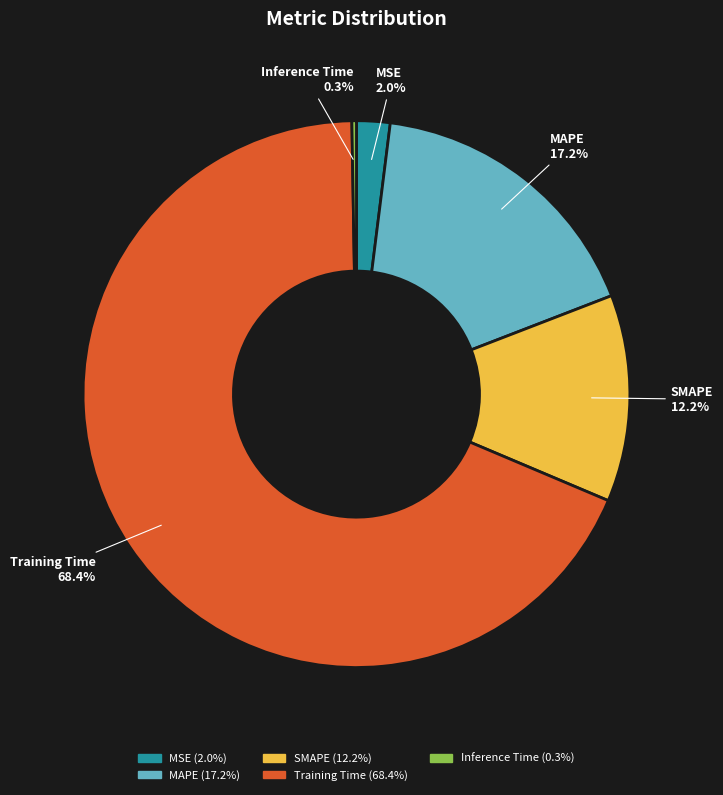

Which has a higher value, Training Time or SMAPE?

Training Time